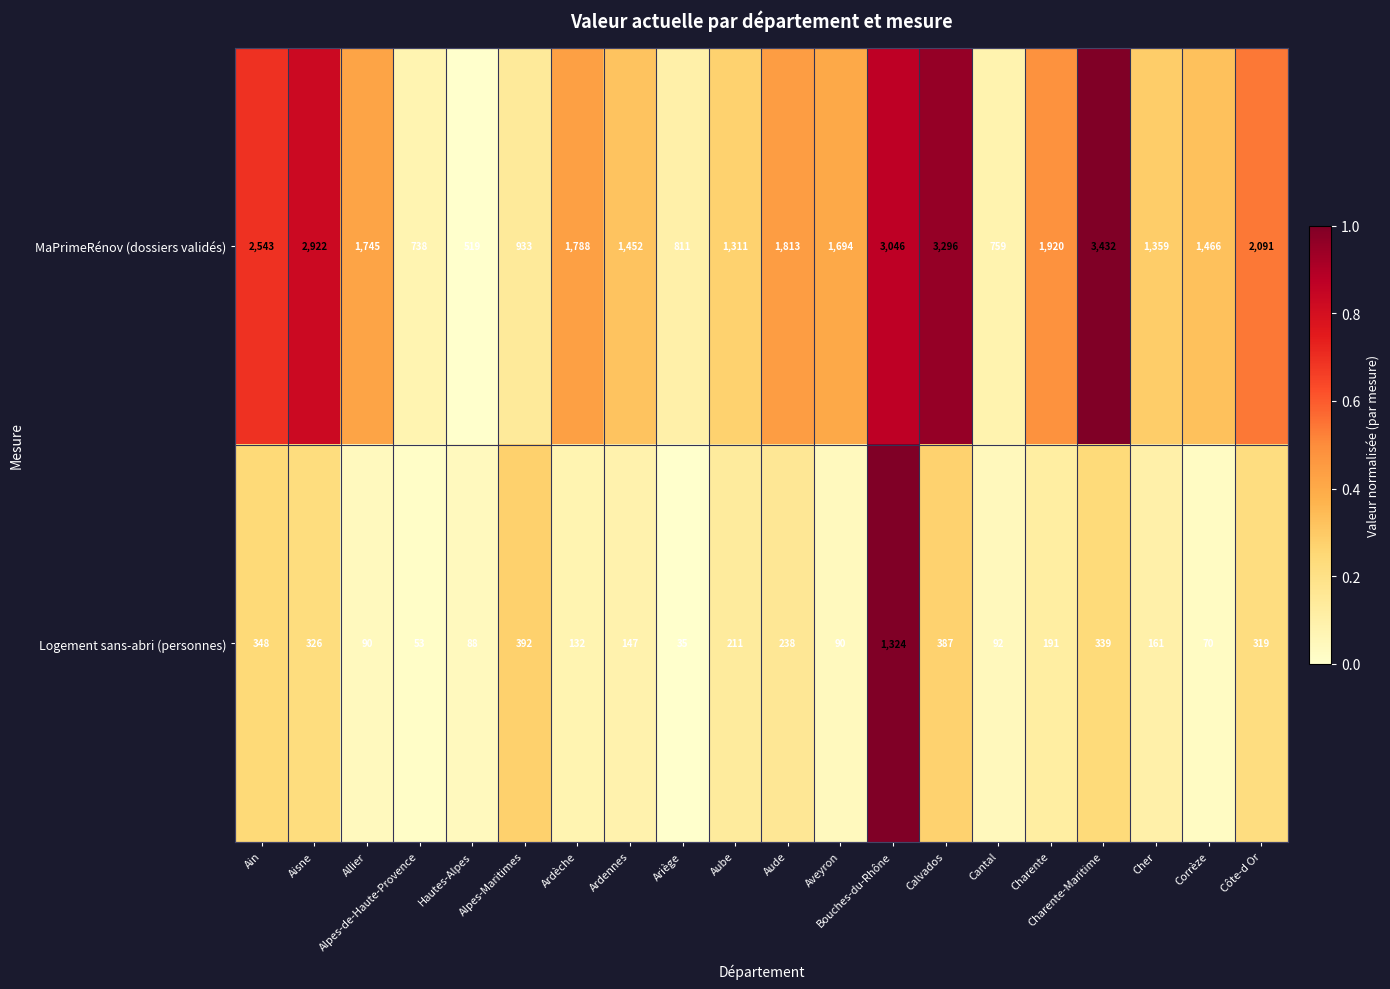

List the series in order of their peak value, highest first.

MaPrimeRénov (dossiers validés), Logement sans-abri (personnes)